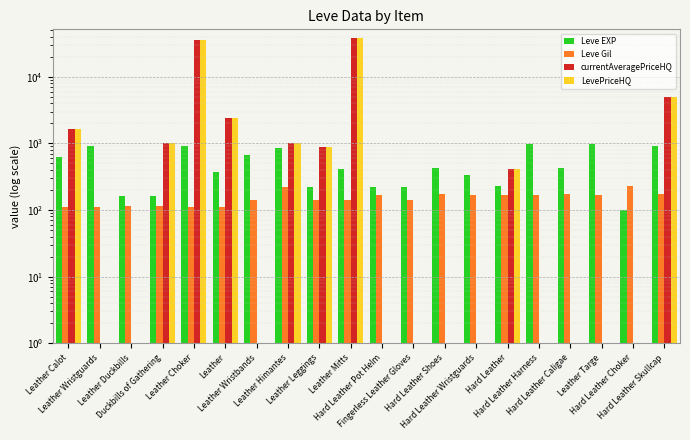

Is it true that Leve EXP equals 144 at Hard Leather Choker?

False